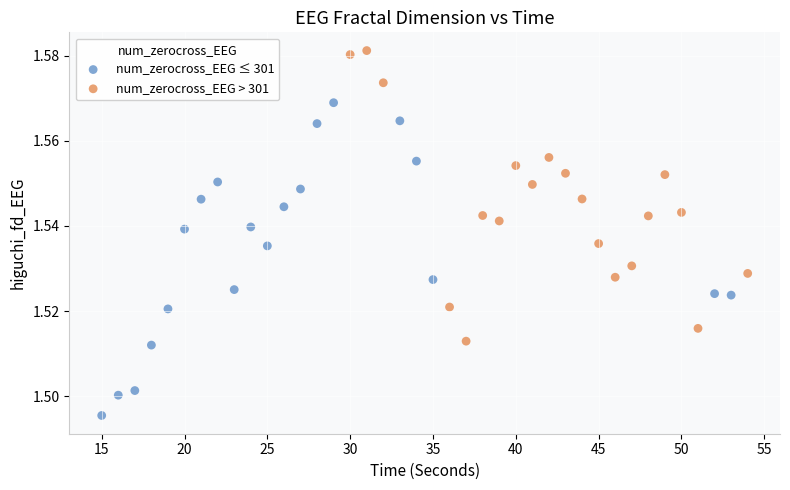

Which series contains the highest Y value?

num_zerocross_EEG > 301